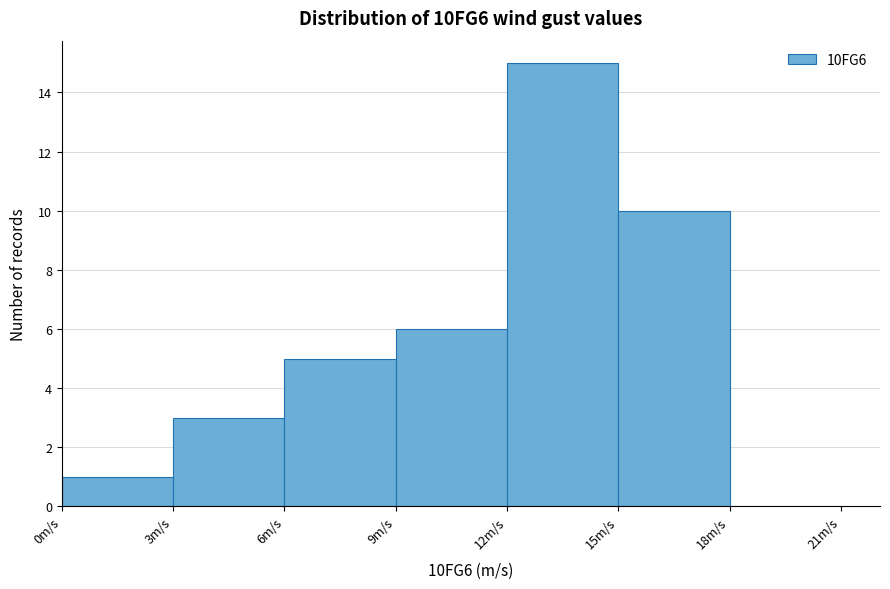

What is the height of the bar covering 12 to 15 on the x-axis? The values are not printed on the chart, so give them approximately, as read against the axis.

15